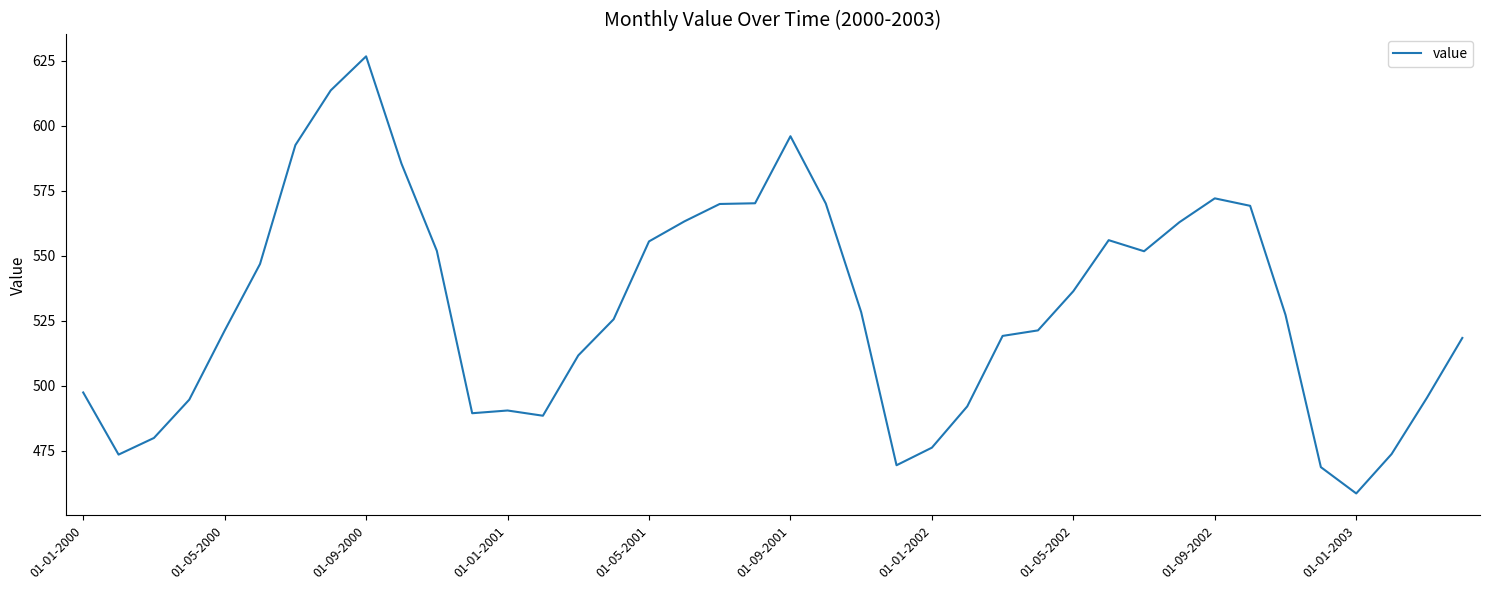

What is the smallest value displayed?

458.6